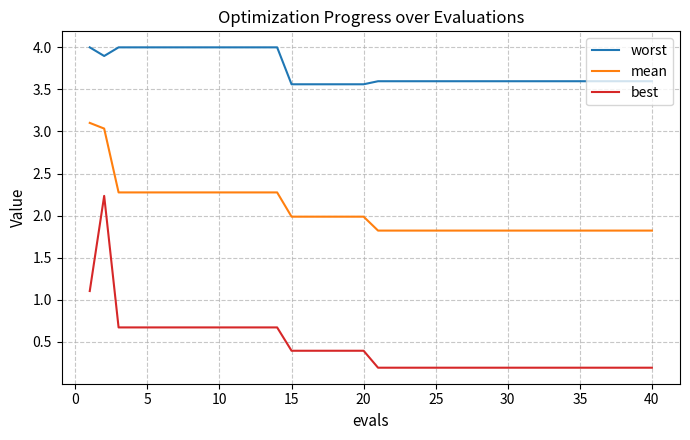

How many lines are shown in the chart?

3